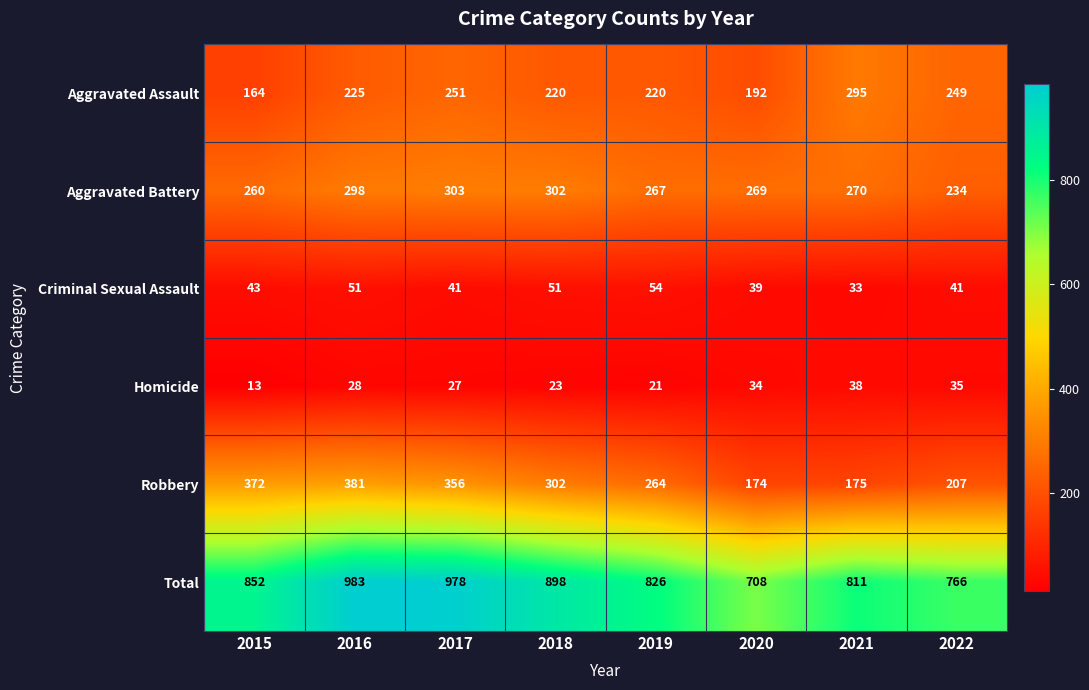

What is the sum of the Aggravated Battery values at 2022 and 2021?

504